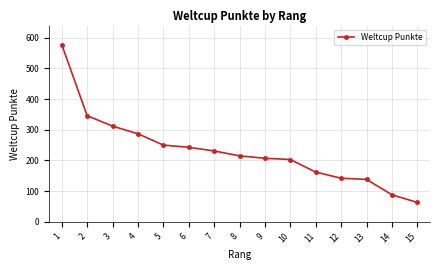

What is the greatest value displayed?

578